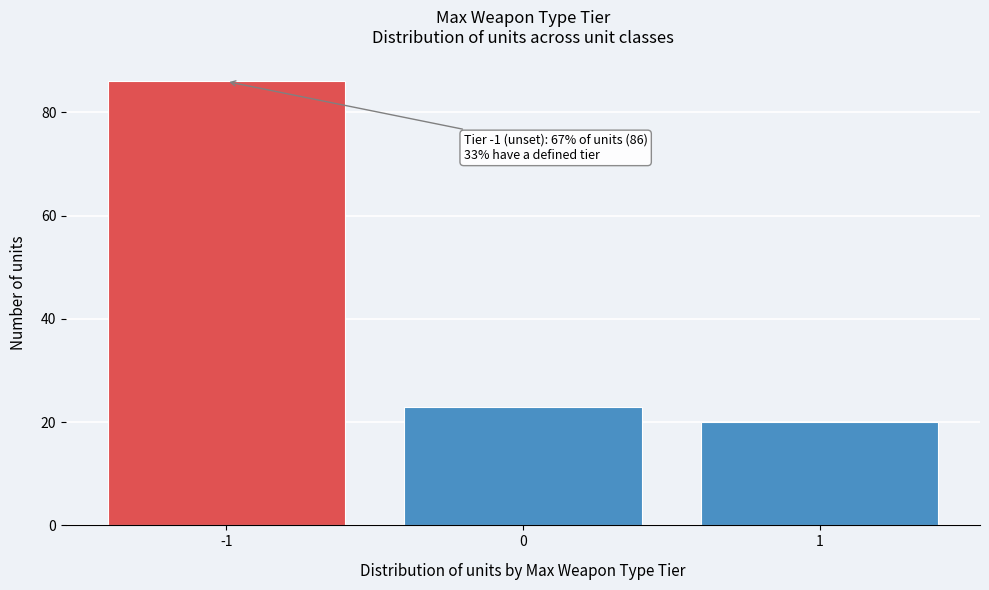

Reading left to right, what are all the values shown in this chart?

86	23	20